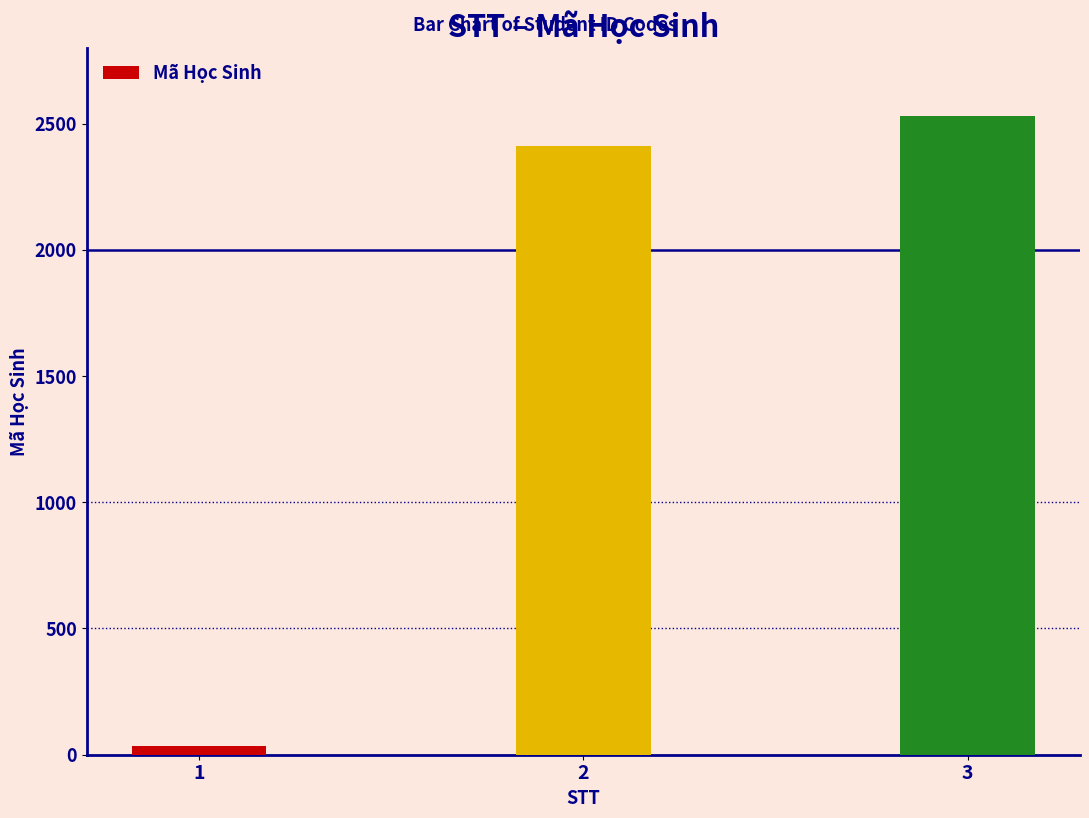

List the labels in order of value, smallest first.

1, 2, 3